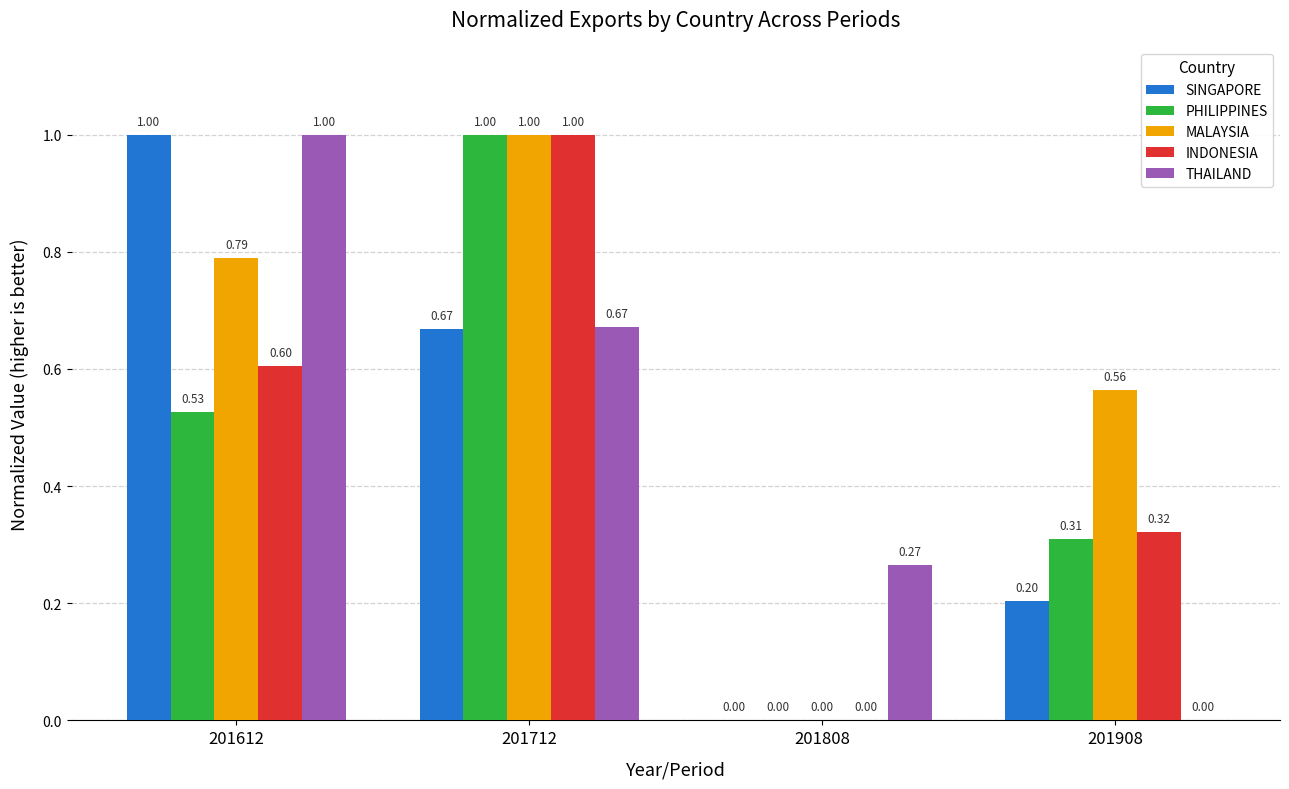

What is the sum of all INDONESIA values?

1.9